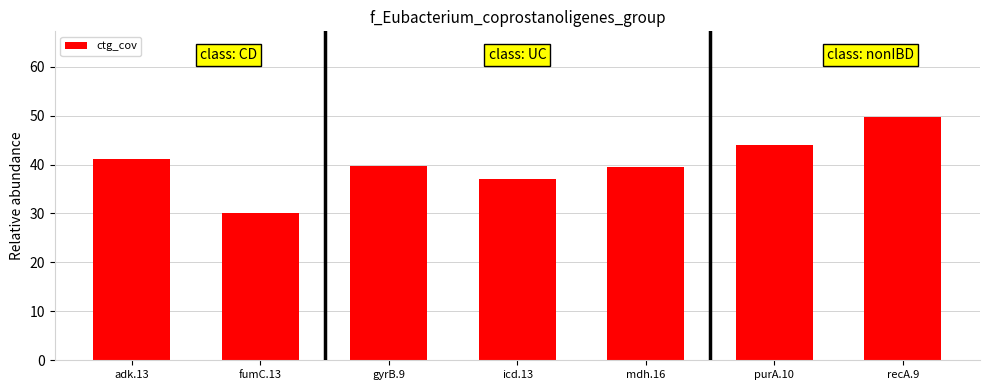

Where does the data first go above 39?

adk.13